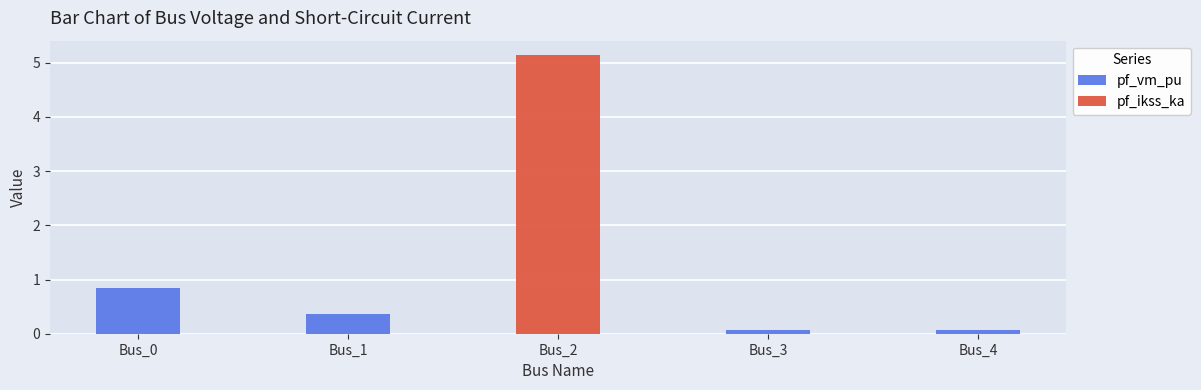

Is it true that pf_vm_pu equals 0.4 at Bus_1?

True